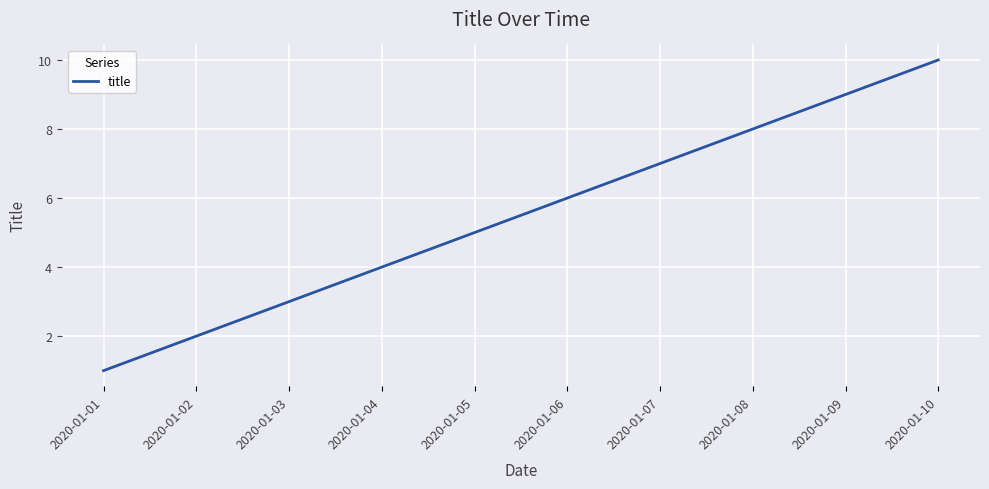

Is it true that the value at 2020-01-09 is 9?

True